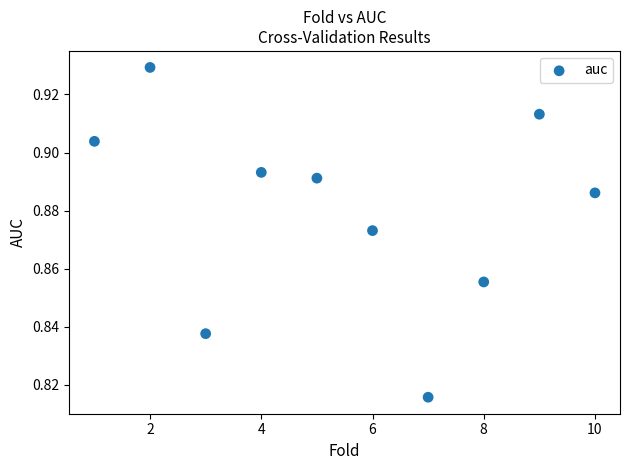

What is the range of X values (max minus min)?

9.0